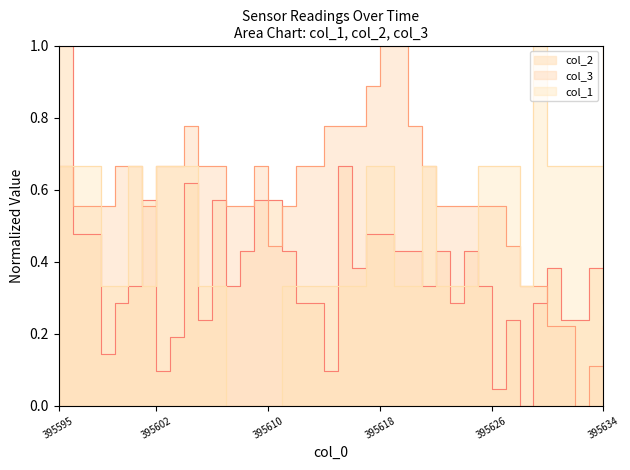

Which series has the largest range (max minus min)?

col_2